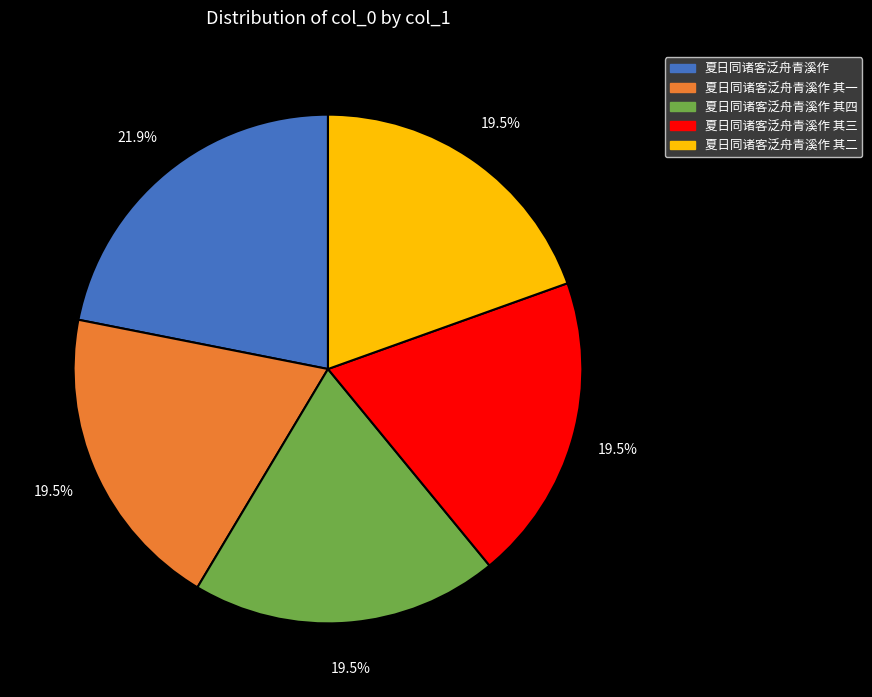

Does any single category account for the majority?

No